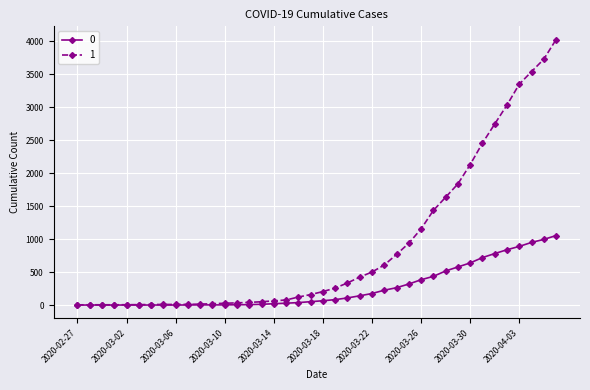

List the series in order of their peak value, lowest first.

0, 1